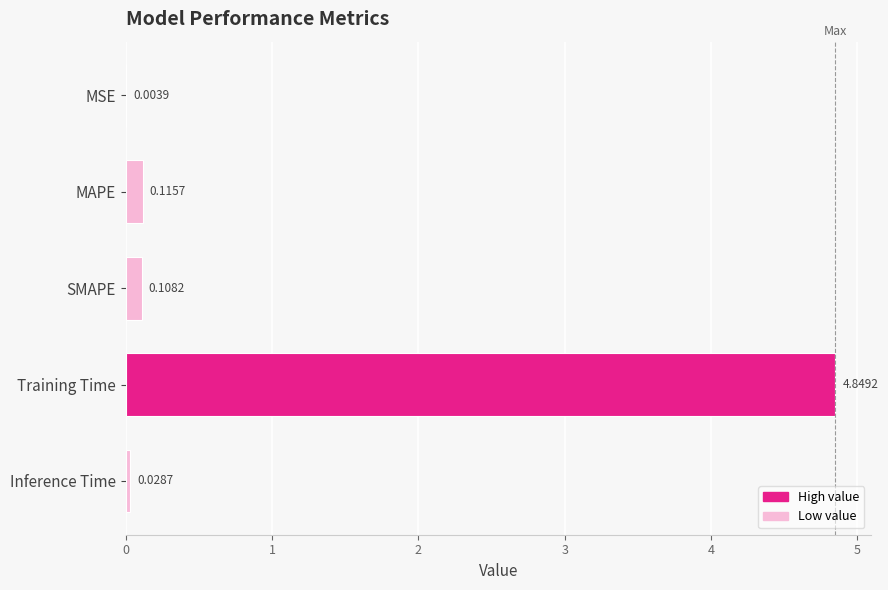

Which category has the highest value across all series?

Training Time